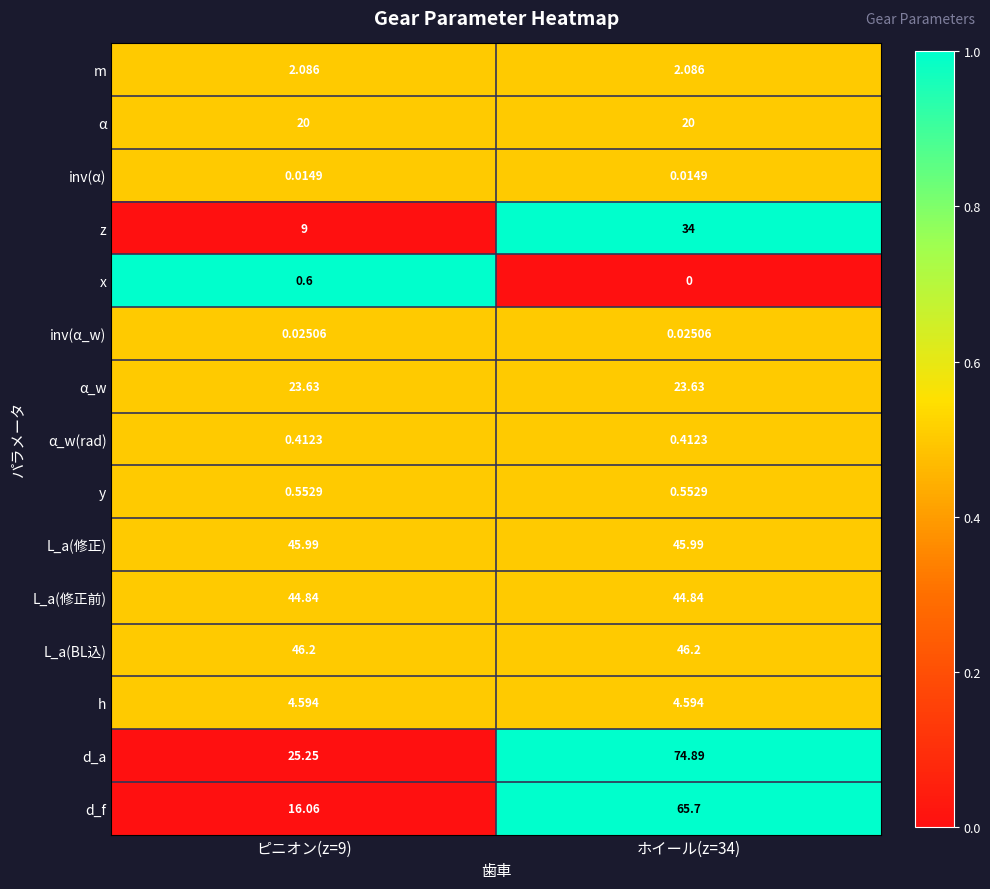

At which category does the chart reach its peak across all series?

ホイール(z=34)